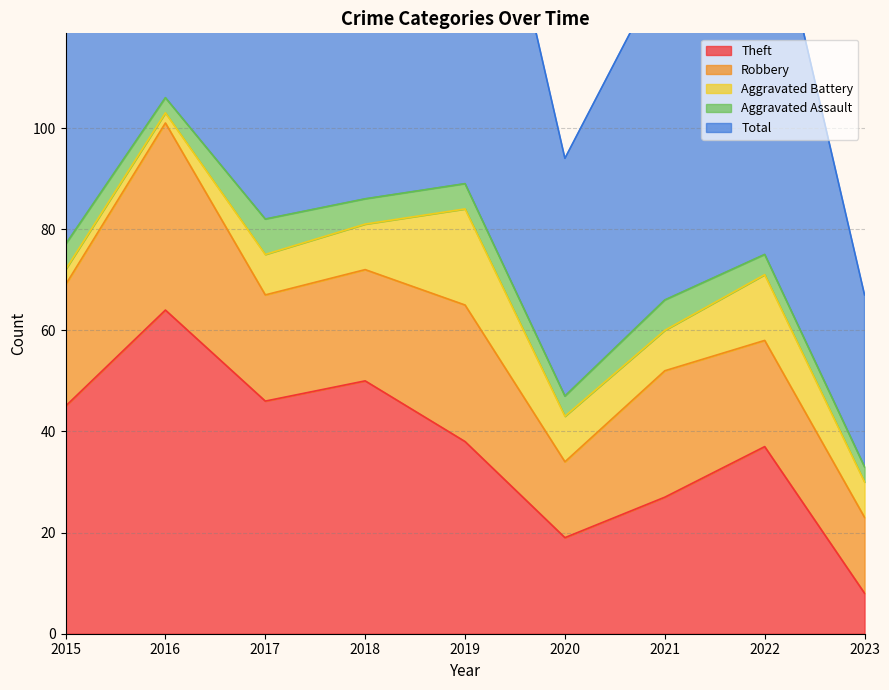

Reading left to right, extract all data points from this chart.

Theft: 45	64	46	50	38	19	27	37	8
Robbery: 24	37	21	22	27	15	25	21	15
Aggravated Battery: 3	2	8	9	19	9	8	13	7
Aggravated Assault: 5	3	7	5	5	4	6	4	3
Total: 77	106	82	88	91	47	66	77	34